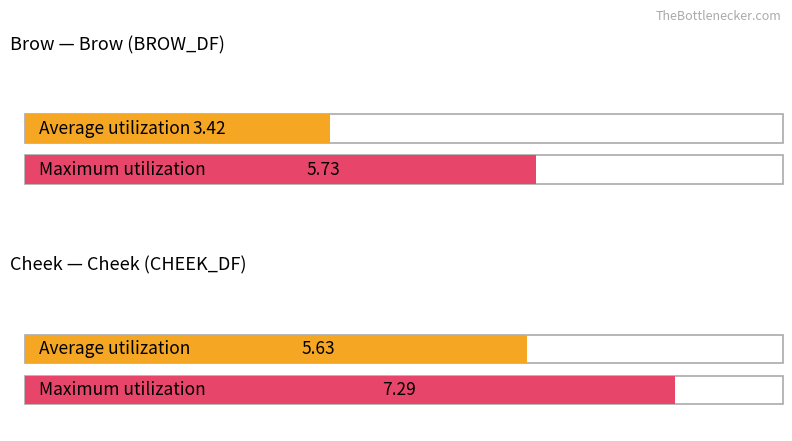

At which label does Average utilization reach its peak?

Cheek (CHEEK_DF)